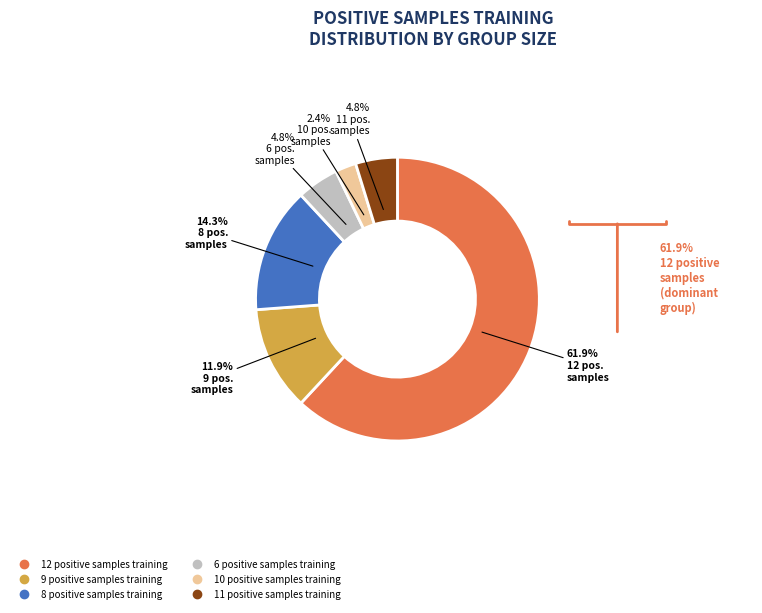

Which has a higher value, 10 positive samples training or 9 positive samples training?

9 positive samples training